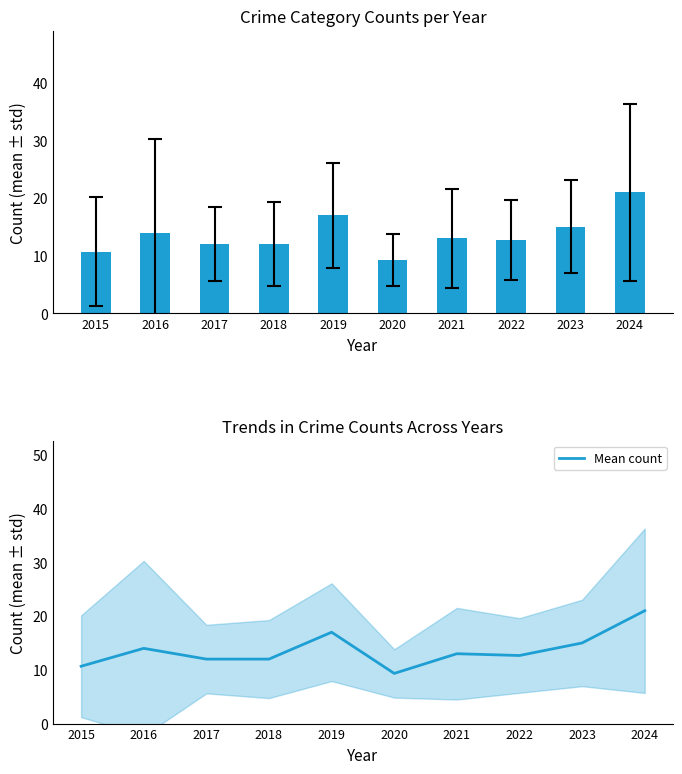

What is the average value of the Mean count series?

13.7